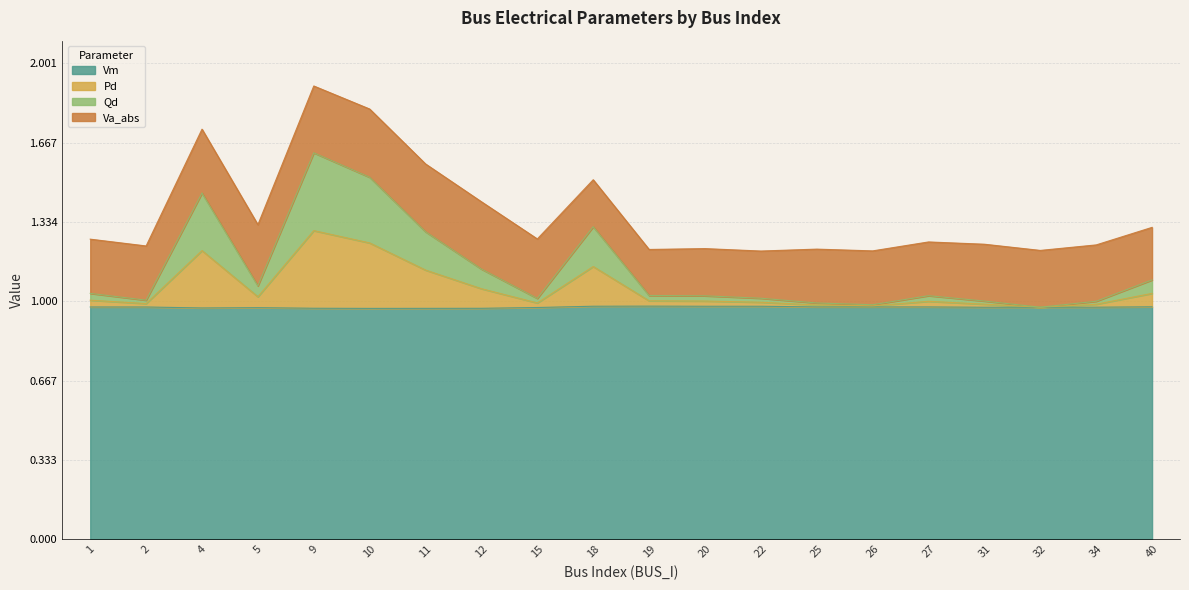

The value of Vm at 31 is 0.2. True or false?

False